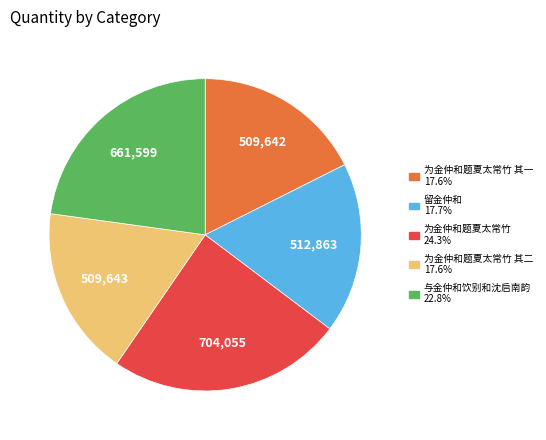

Is there any slice that represents more than half of the pie?

No